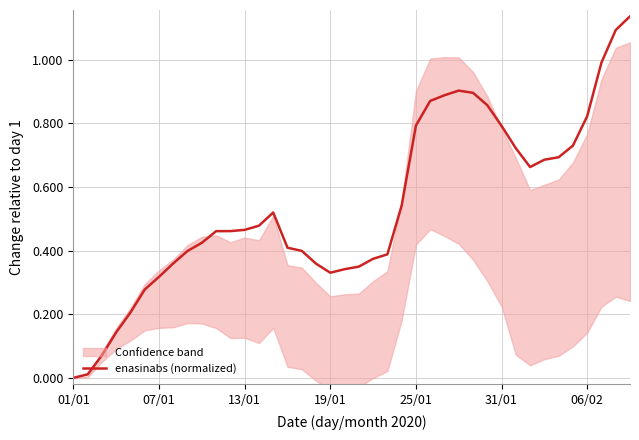

What position from the left is 38?

39